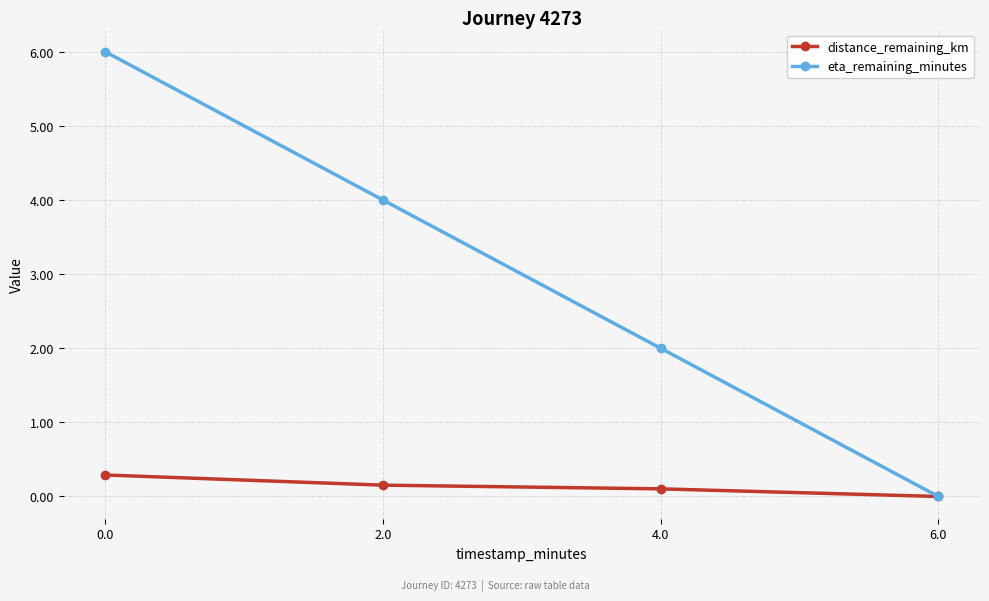

Rank the series at 4.0 from lowest to highest value.

distance_remaining_km, eta_remaining_minutes